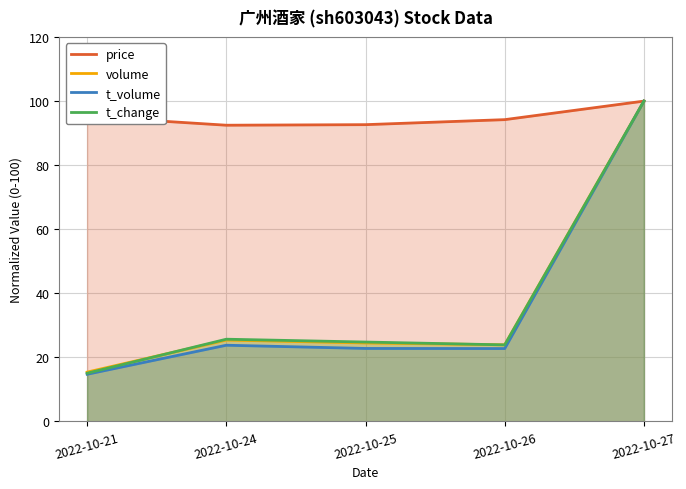

Which category has the highest value across all series?

2022-10-27